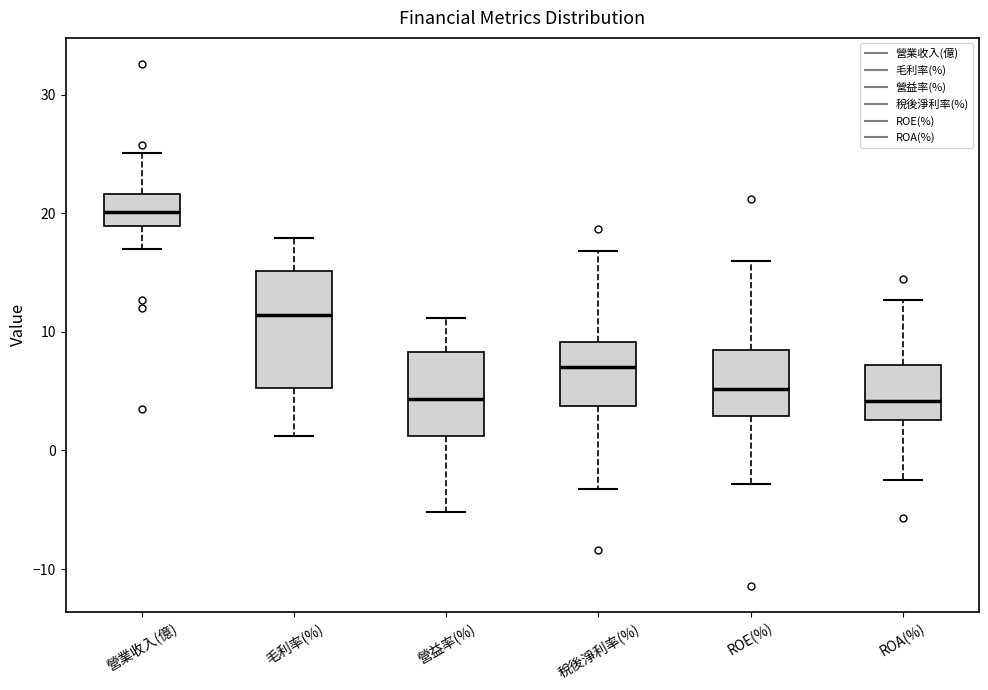

Which box is the tallest, from its lower edge to its upper edge?

毛利率(%)